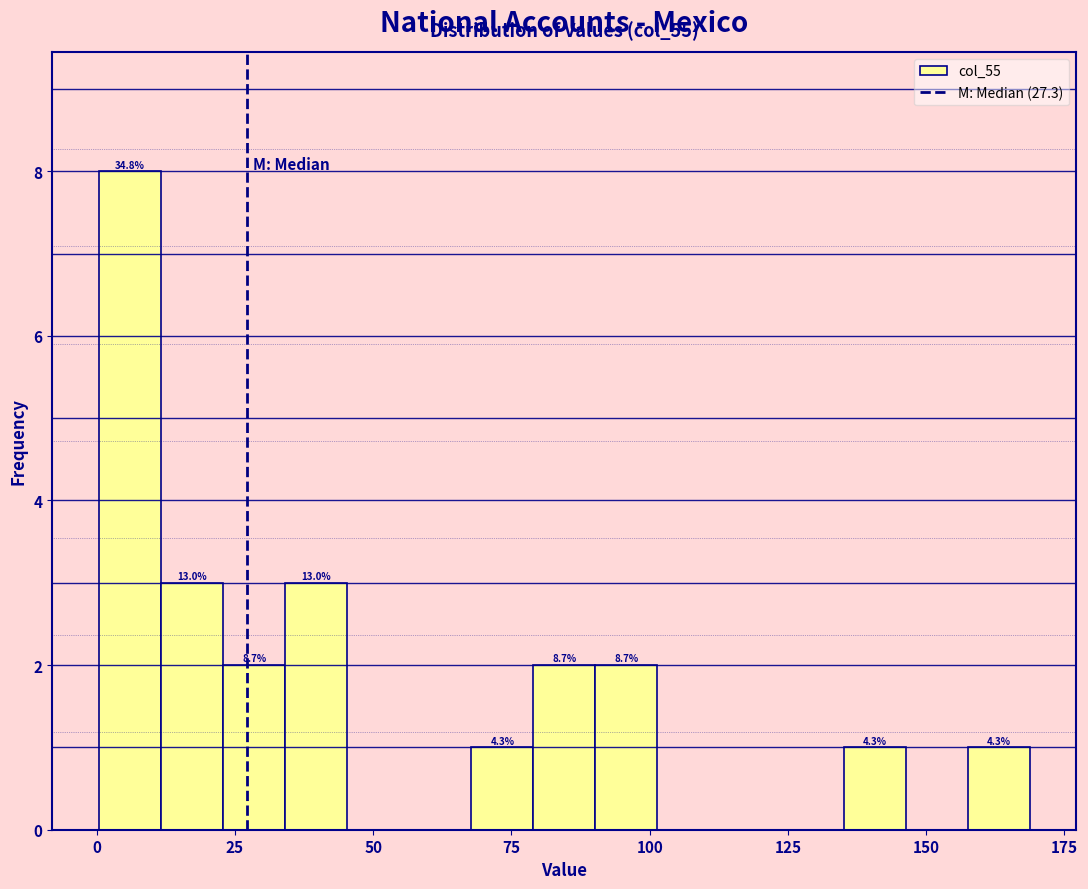

Around what value on the x-axis is the tallest bar? Give the approximate position of its centre, as read against the axis.

5